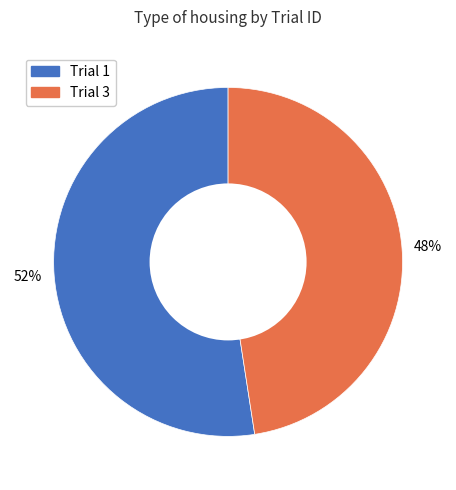

To the nearest percent, what percentage of the pie is Trial 1?

52%